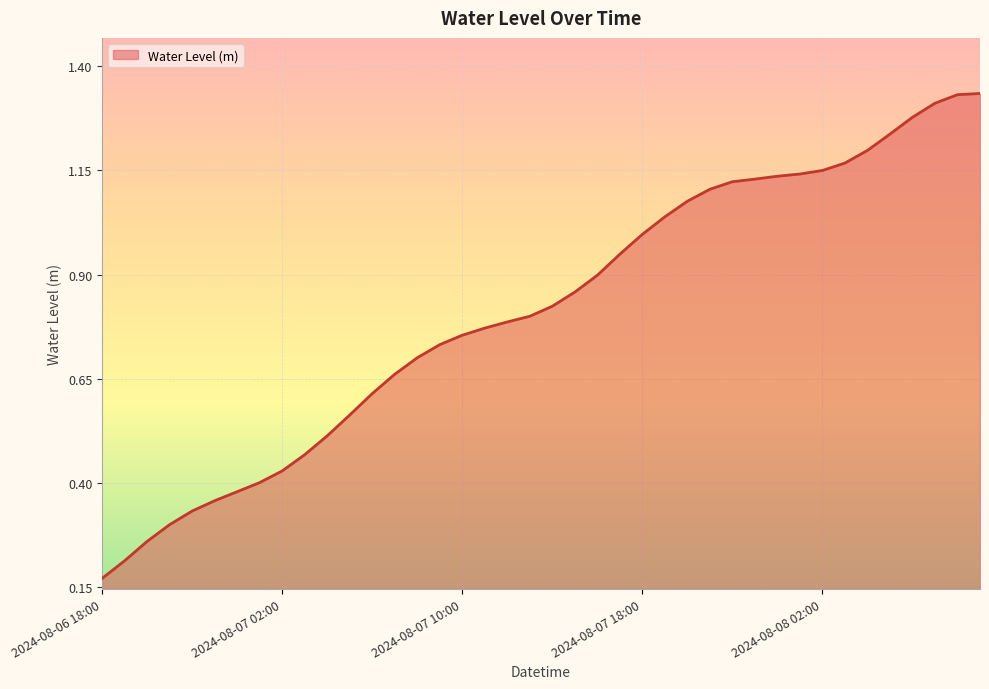

Which category has the lowest value across all series?

2024-08-06 18:00